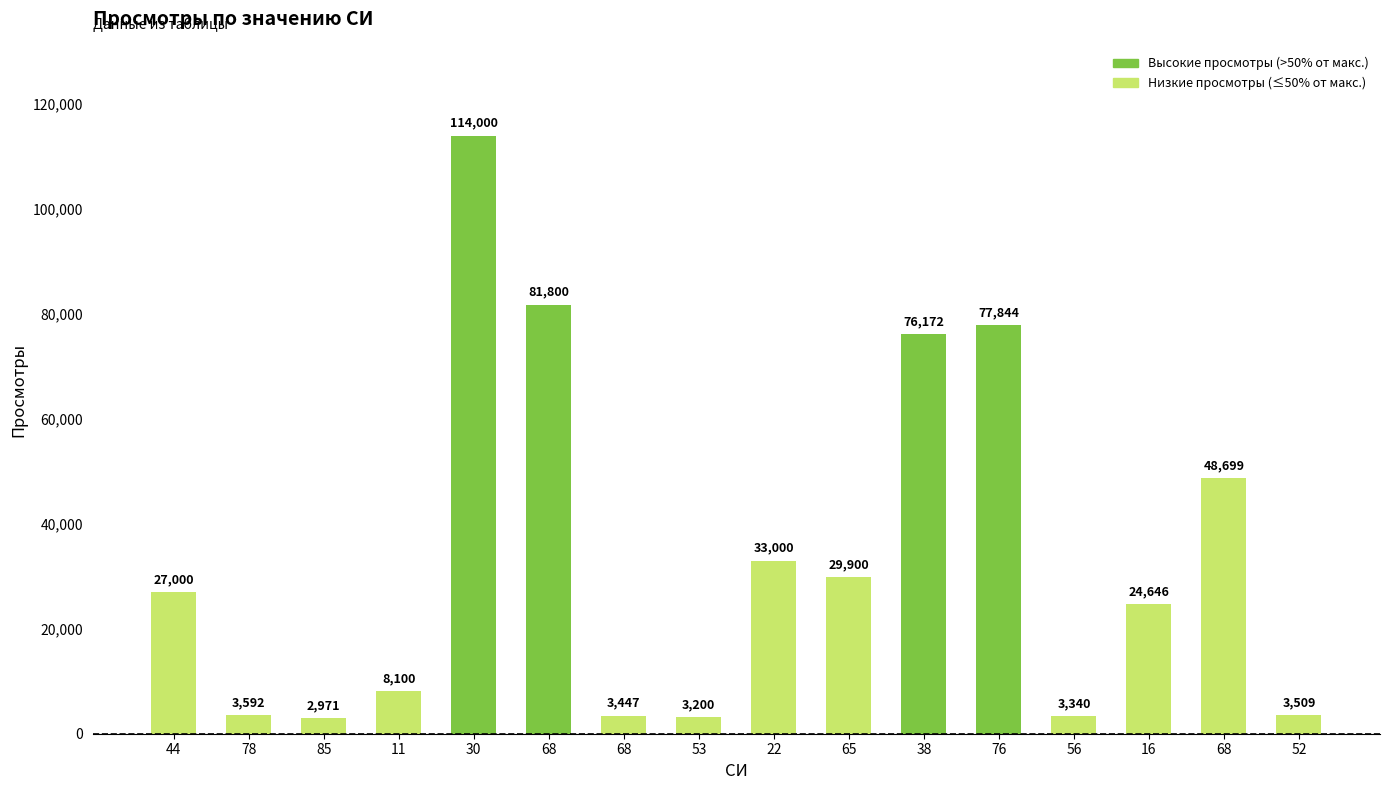

How many categories are shown in the chart?

16